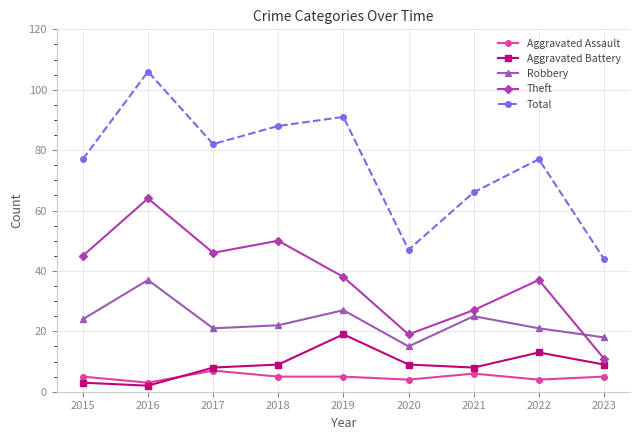

True or false: Aggravated Battery and Theft intersect in this chart.

False